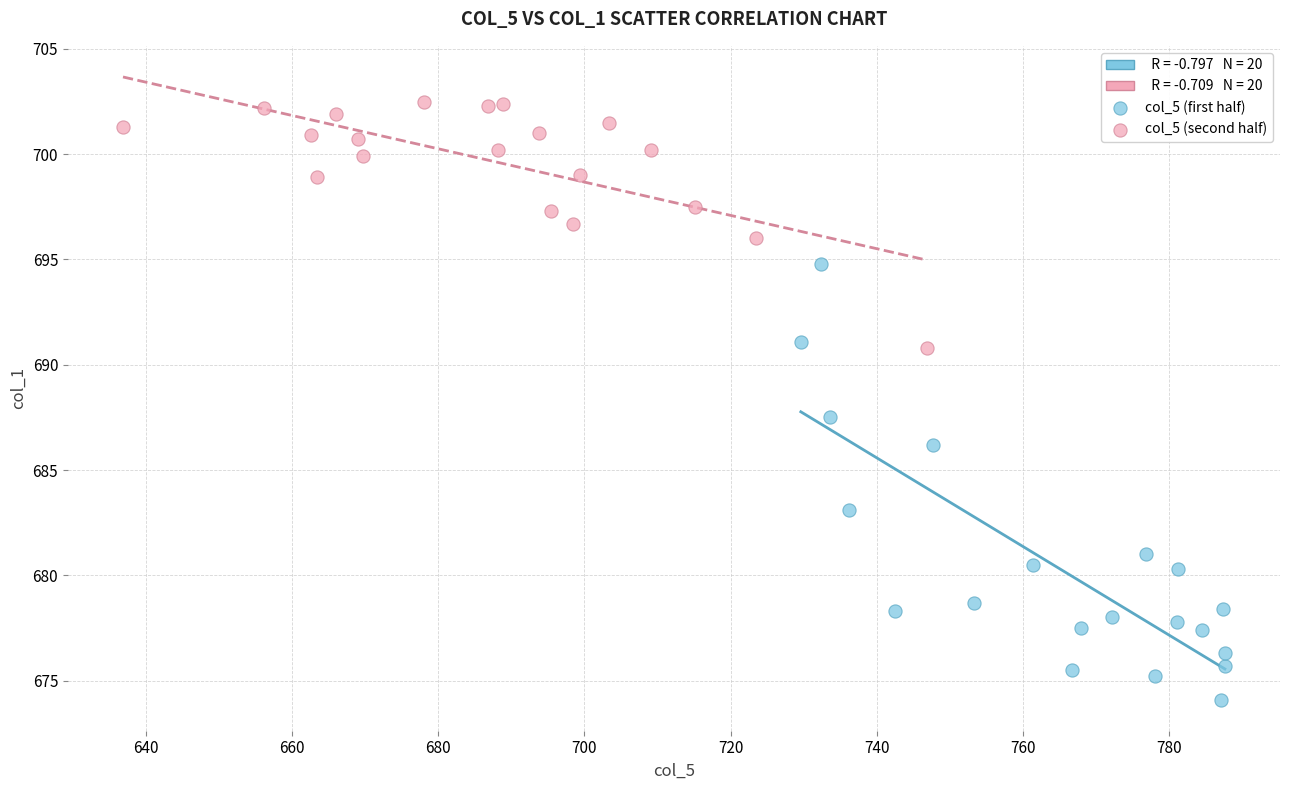

Which series contains the lowest Y value?

col_5 (first half)